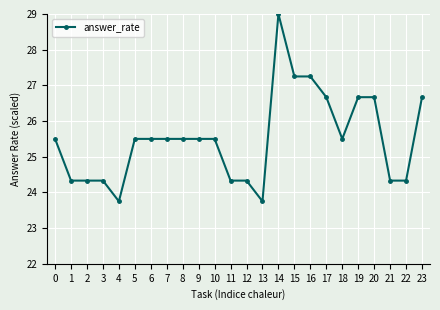

Which has a higher value, 14 or 17?

14